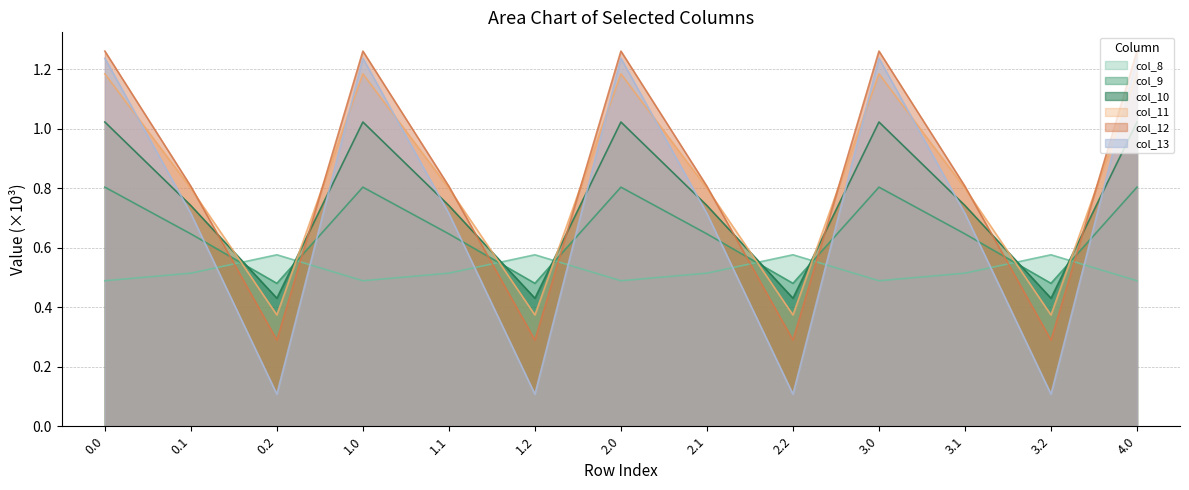

Between which two adjacent categories do col_8 and col_11 first intersect?

0.1 and 0.2